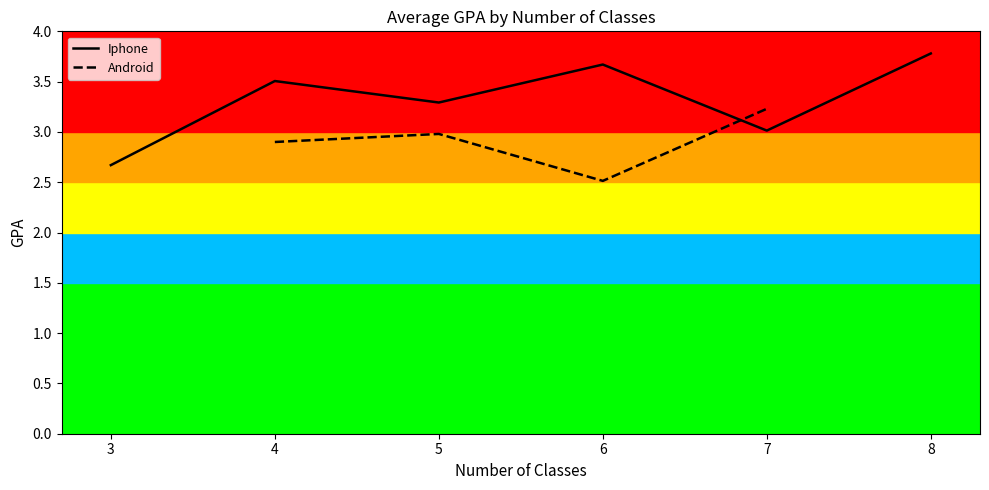

The value of Iphone at 7 is 5.2. True or false?

False